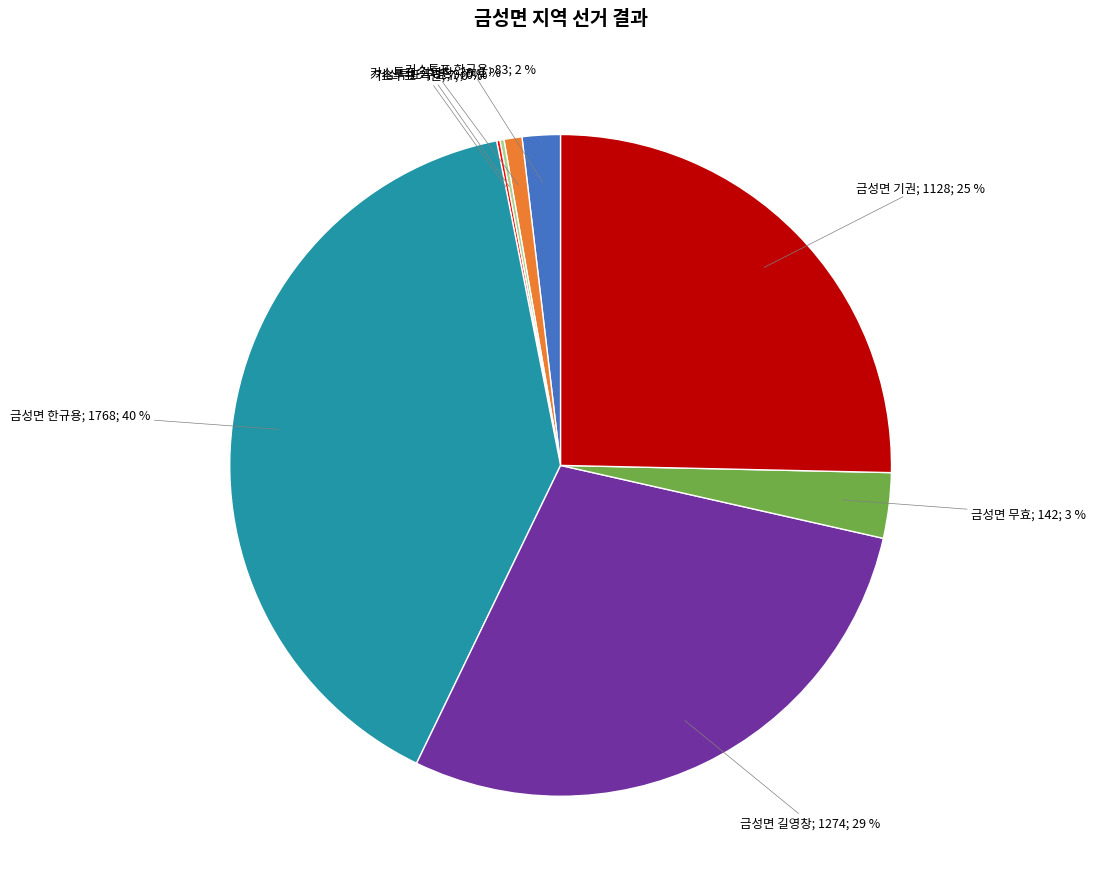

To the nearest percent, what is the difference between the largest and smallest slice percentages?

40%